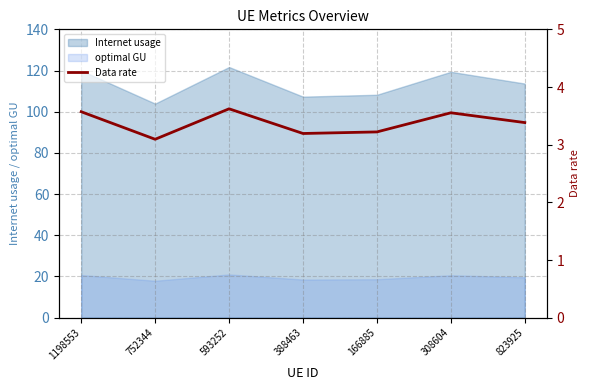

How many values are between 3 and 4?

7